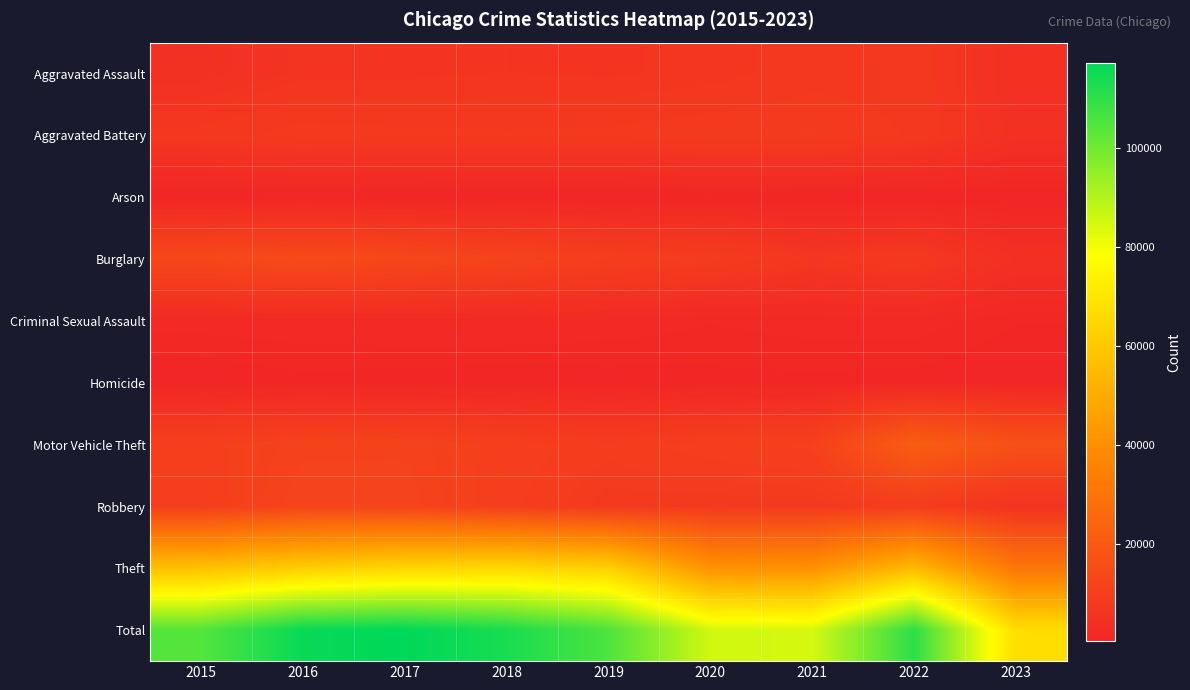

Which series has the largest range (max minus min)?

Total